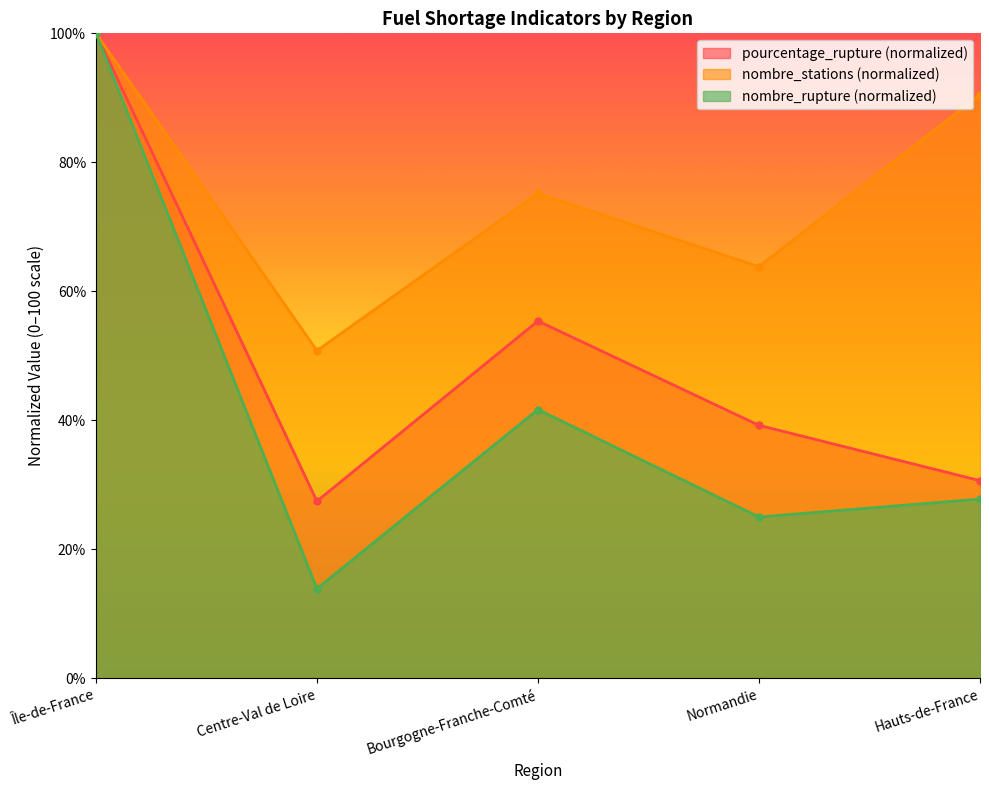

Which category has the highest value in the pourcentage_rupture series?

Île-de-France